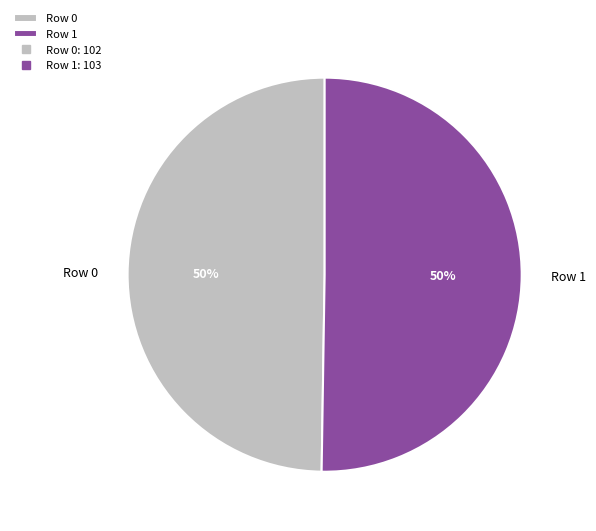

What is the ratio of the value at Row 0 to the value at Row 1?

1.0